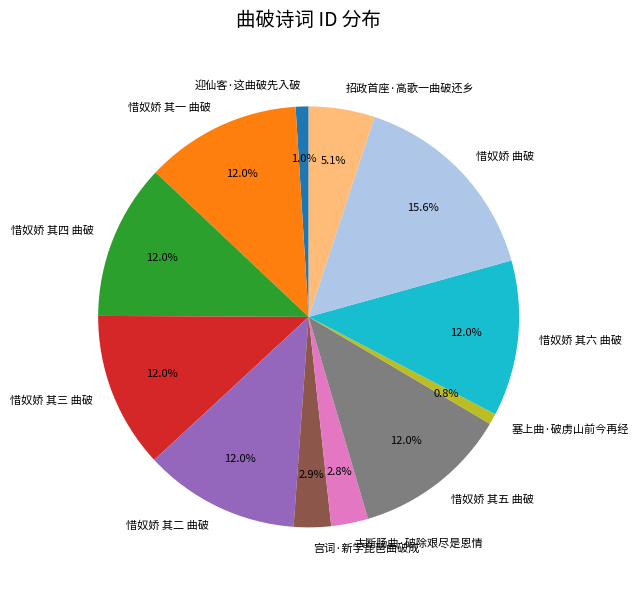

Combined, what portion of the pie is 惜奴娇 其六 曲破 and 塞上曲·破虏山前今再经?

12.8%